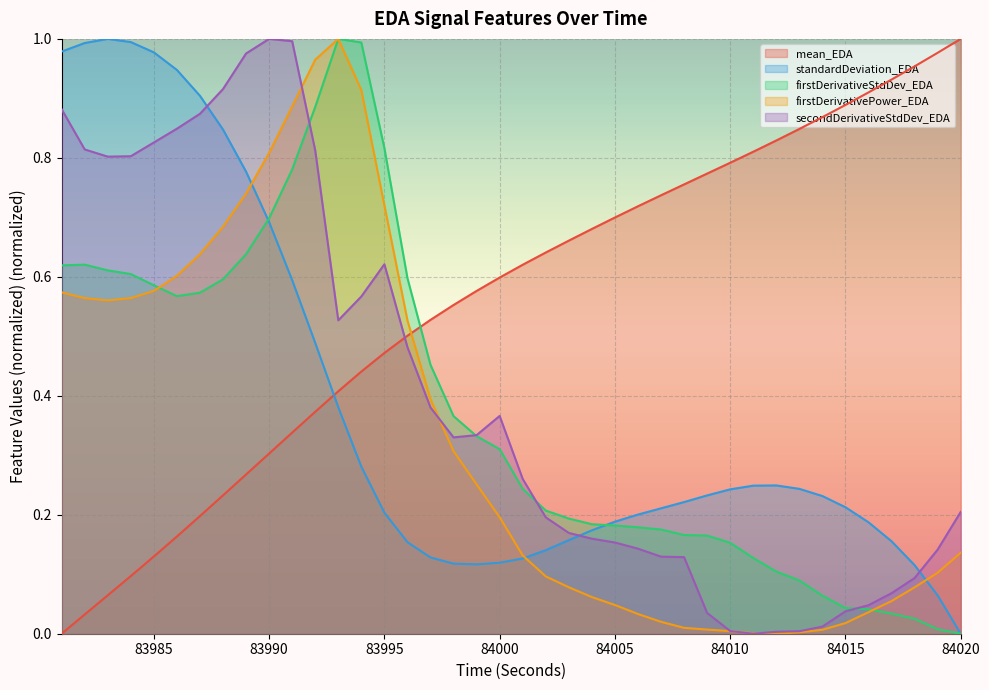

List the series in order of their peak value, lowest first.

mean_EDA, standardDeviation_EDA, firstDerivativeStdDev_EDA, firstDerivativePower_EDA, secondDerivativeStdDev_EDA